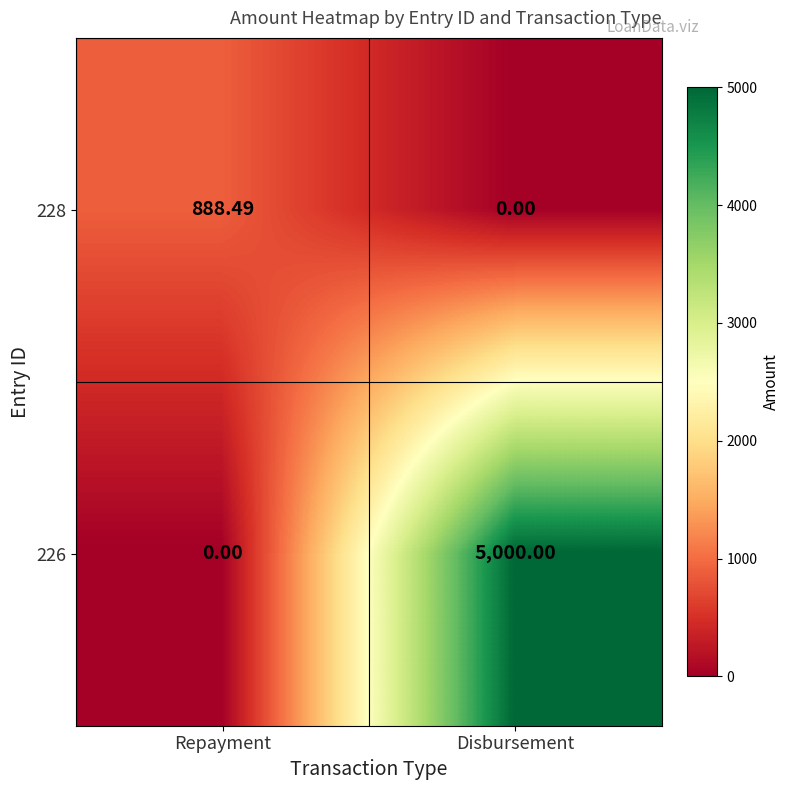

Which category has the highest value in the 228 series?

Repayment